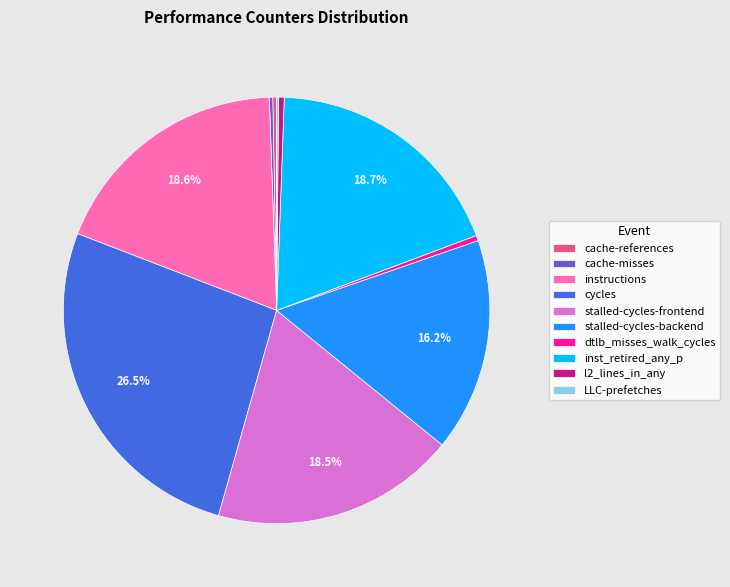

Is stalled-cycles-frontend the majority of the pie?

No